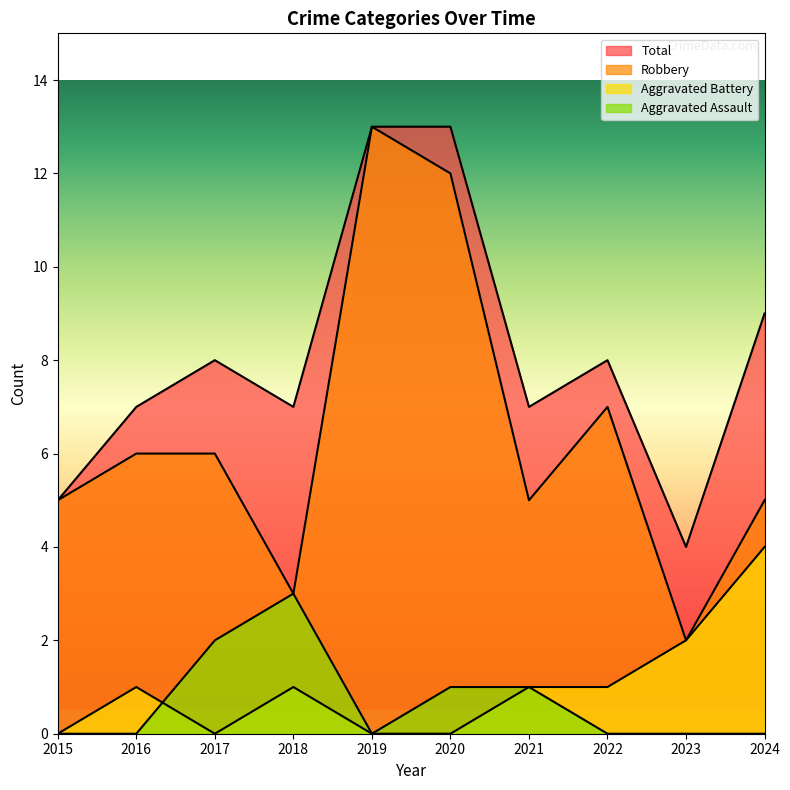

Which label corresponds to the largest value in the chart?

2019